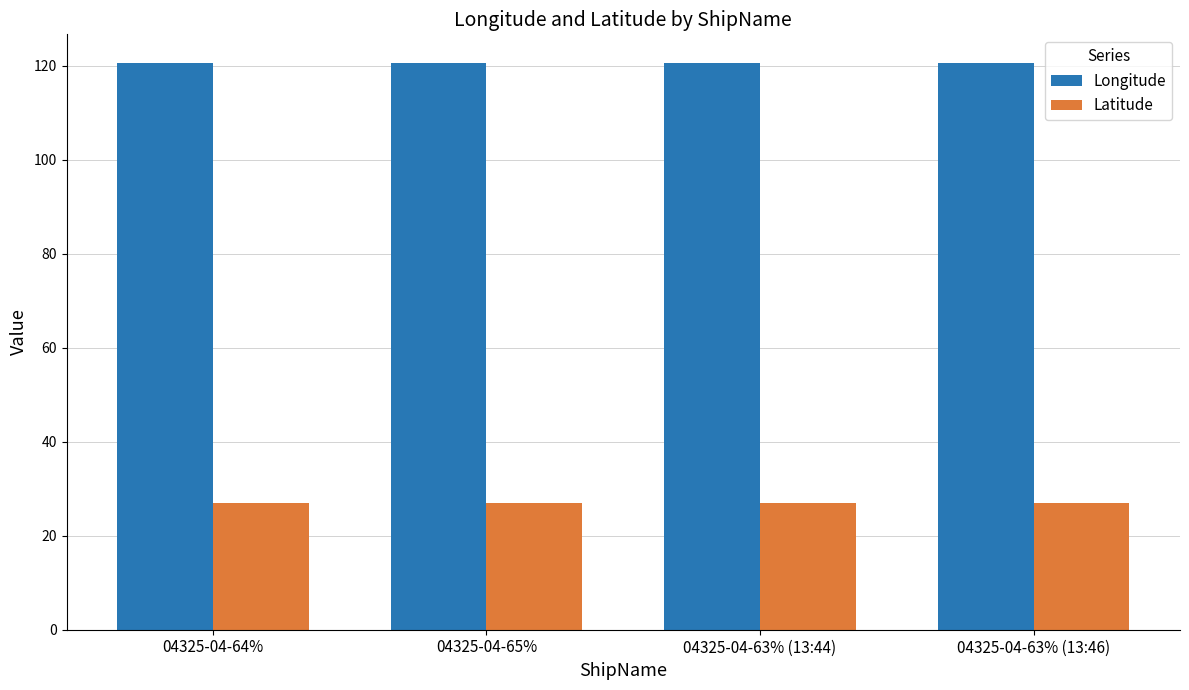

Reading left to right, list all the values displayed in this chart.

Longitude: 04325-04-64%=120.6	04325-04-65%=120.6	04325-04-63% (13:44)=120.6	04325-04-63% (13:46)=120.6
Latitude: 04325-04-64%=26.9	04325-04-65%=26.9	04325-04-63% (13:44)=26.9	04325-04-63% (13:46)=26.9